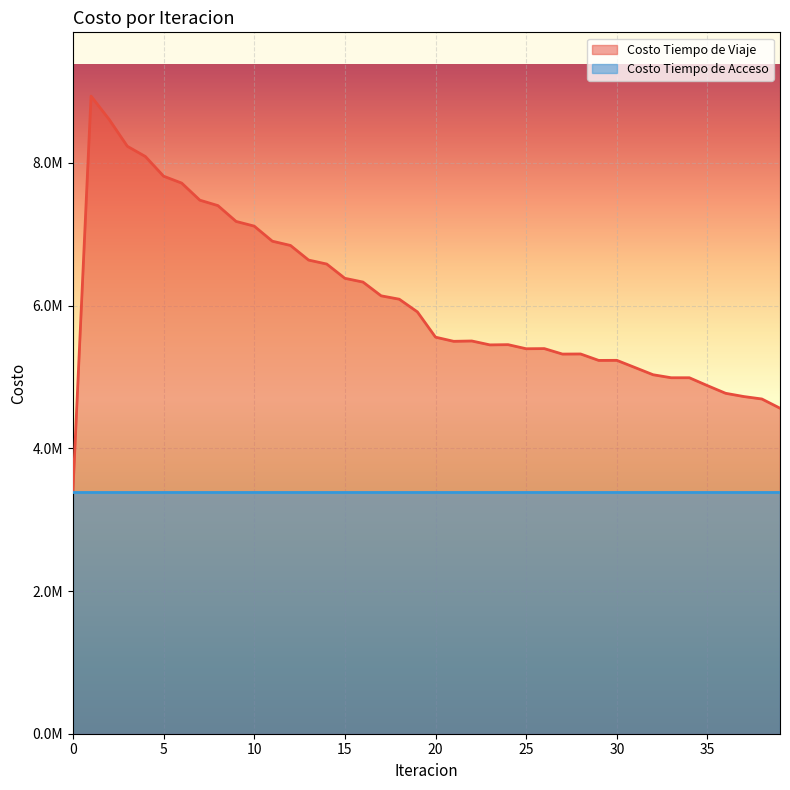

What is the difference between the maximum and minimum values?

5537526.2